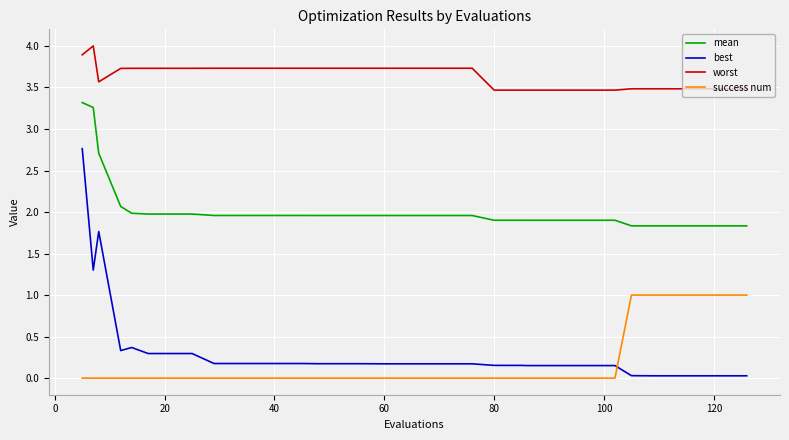

Which series has the largest total across all categories?

worst